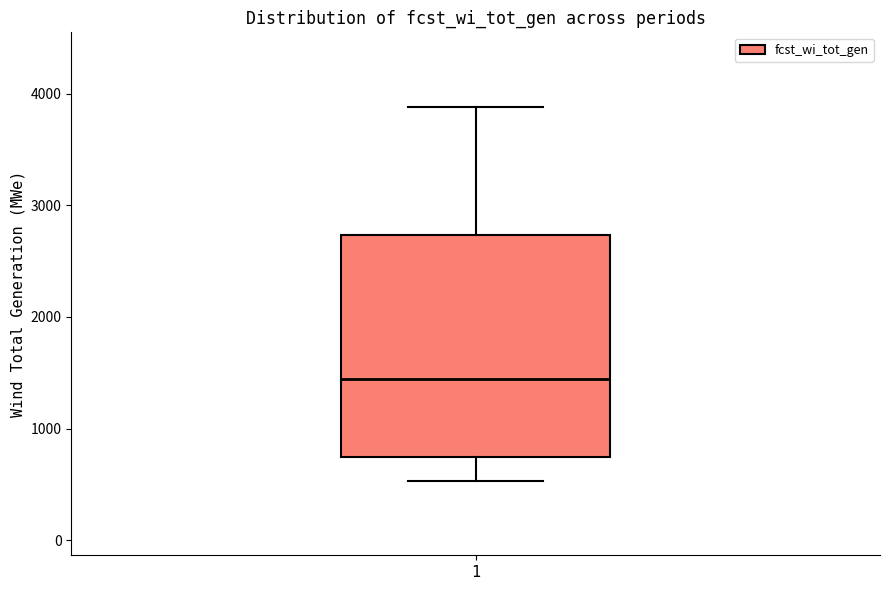

Transcribe this box plot: give where the median line is, the range the box spans, and where the two whiskers end, as read against the y-axis. The values are not printed on the chart, so give them approximately, as read against the axis.

median 1400, box 700 to 2700, whiskers 500 to 3900